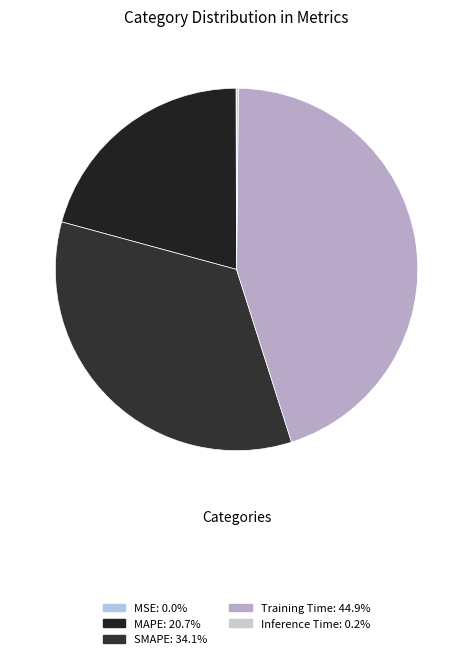

True or false: Training Time accounts for 40% of the total.

False